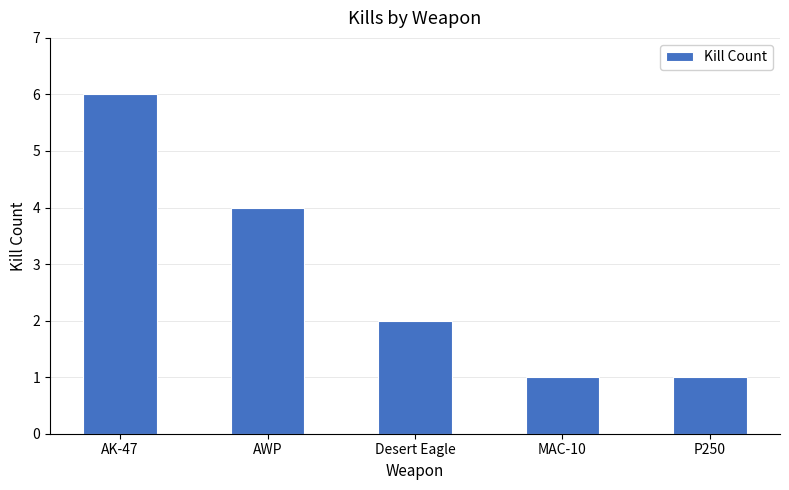

The chart shows a value of 1 at MAC-10. True or false?

True